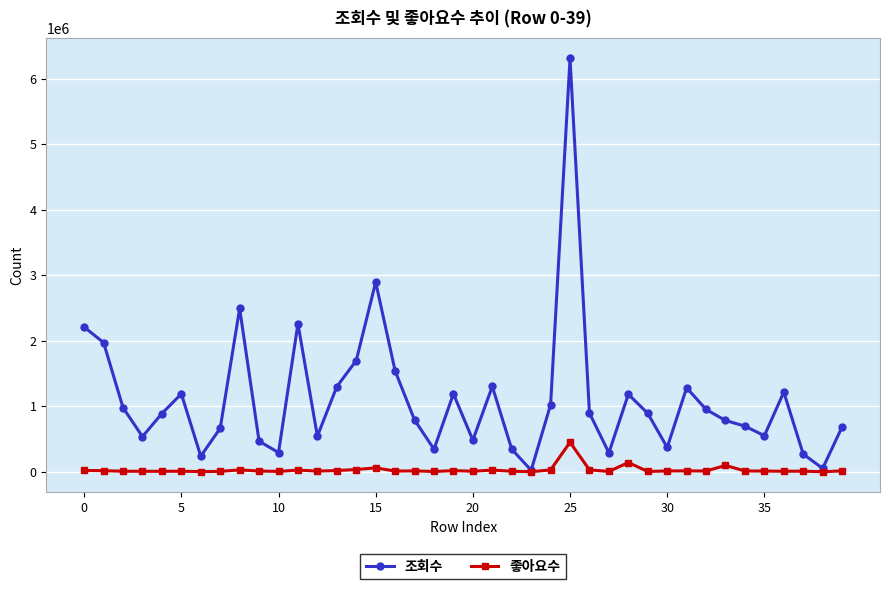

How many data points does each series have?

40